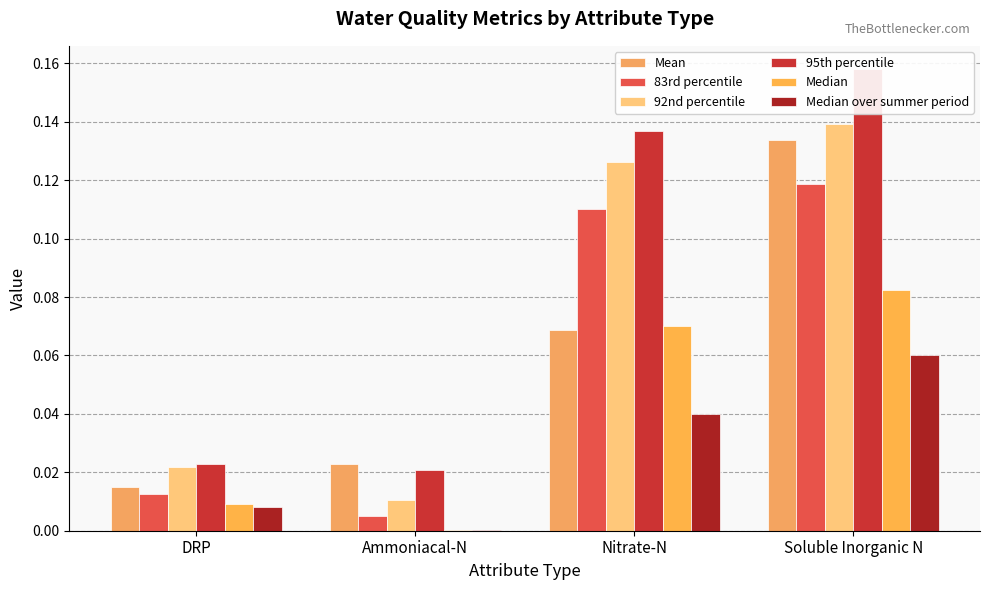

Rank the series at Nitrate-N from highest to lowest value.

95th percentile, 92nd percentile, 83rd percentile, Median, Mean, Median over summer period